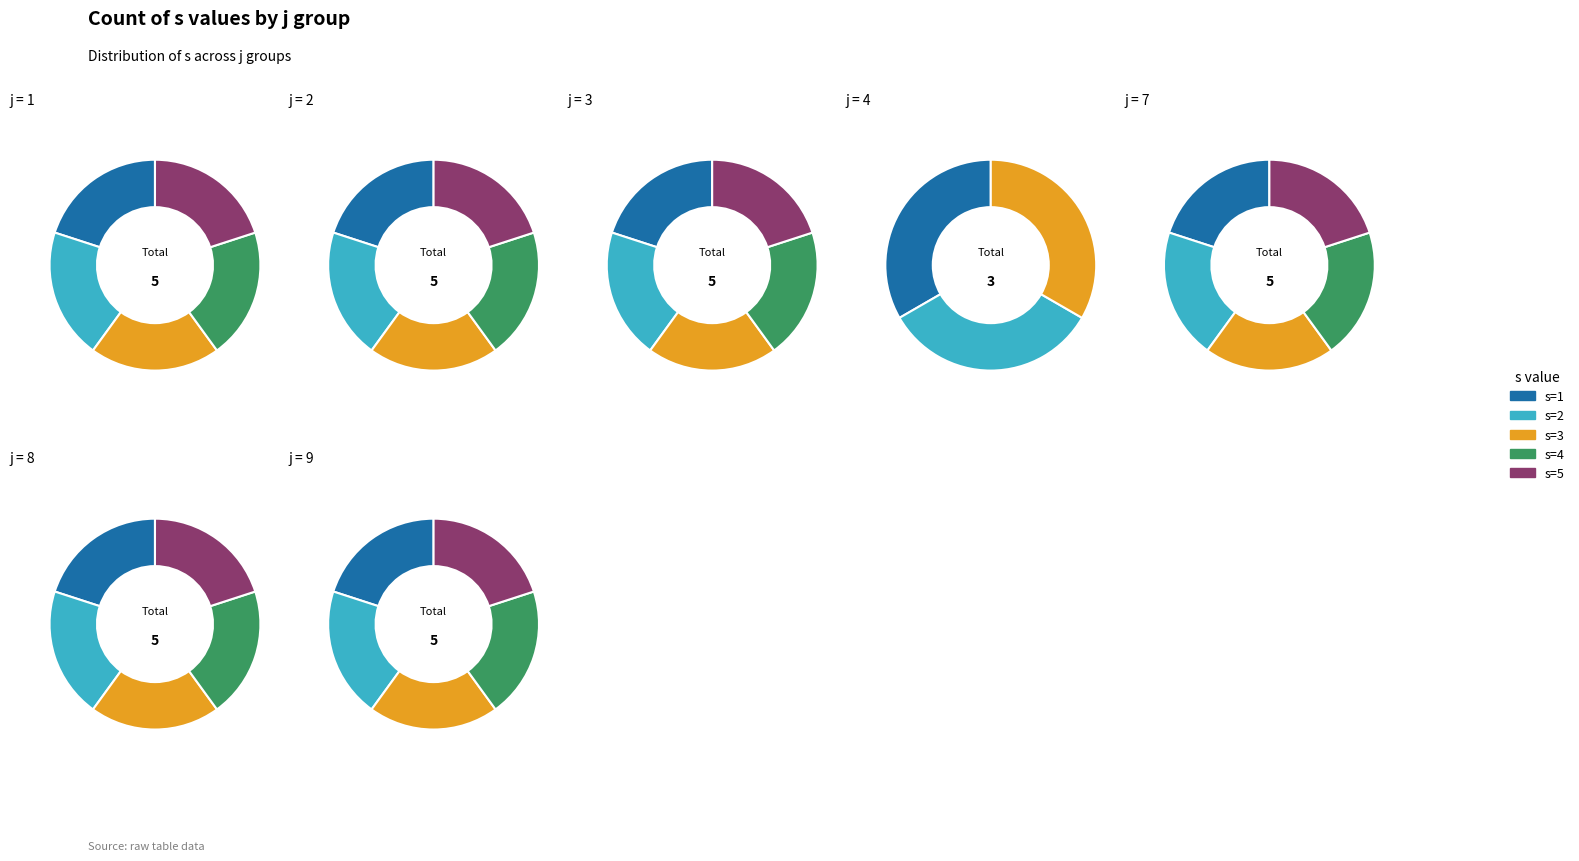

Combined, what portion of the pie is 2 and 8?

30.3%